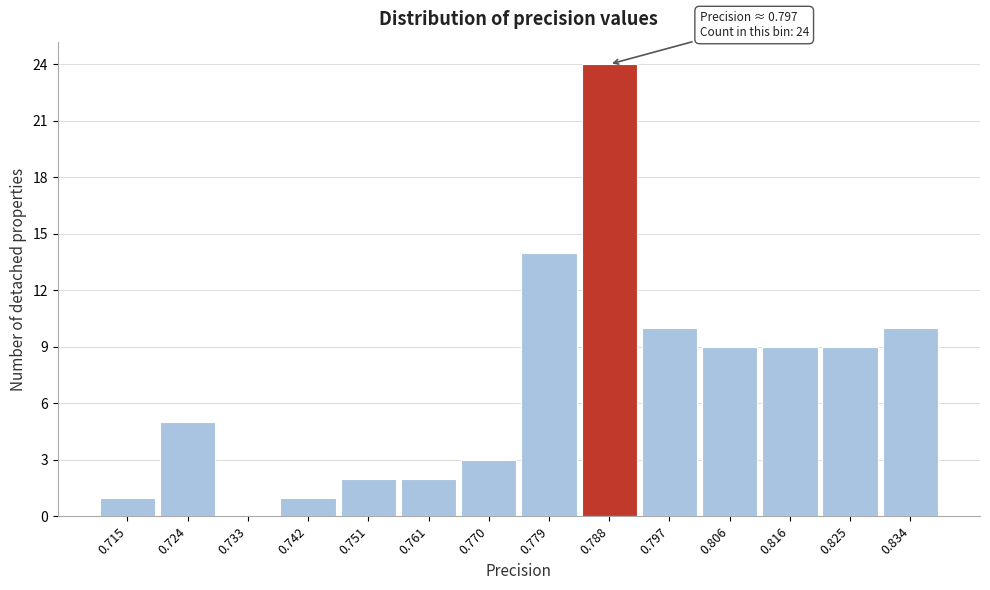

Reading left to right, transcribe all the data shown in this chart.

0.715=1	0.724=5	0.733=0	0.742=1	0.751=2	0.761=2	0.770=3	0.779=14	0.788=24	0.797=10	0.806=9	0.816=9	0.825=9	0.834=10